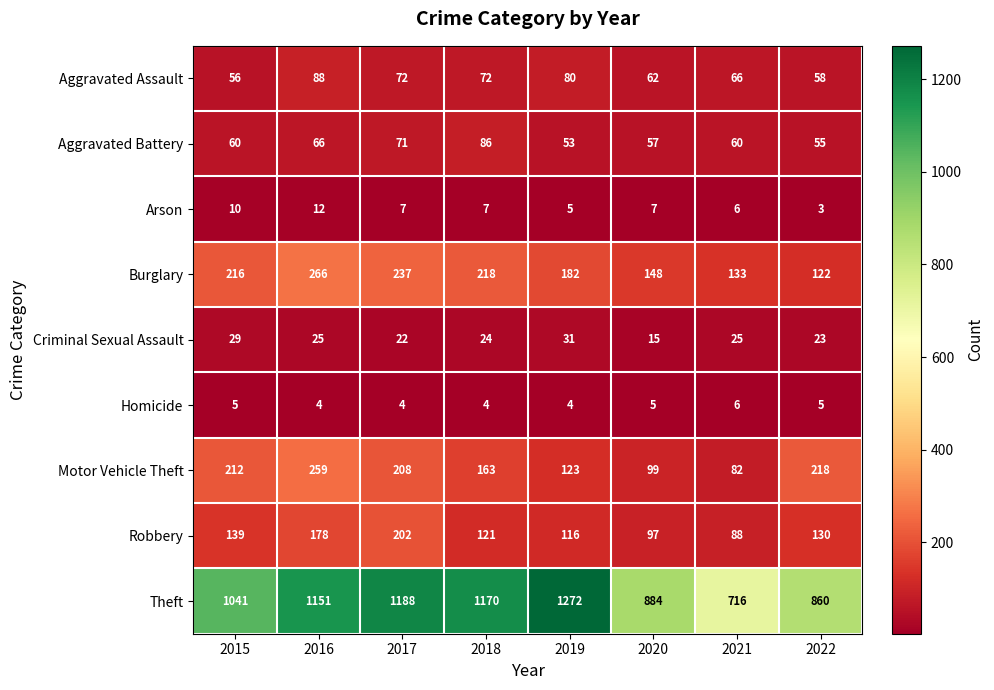

What is the minimum value shown in the chart?

3